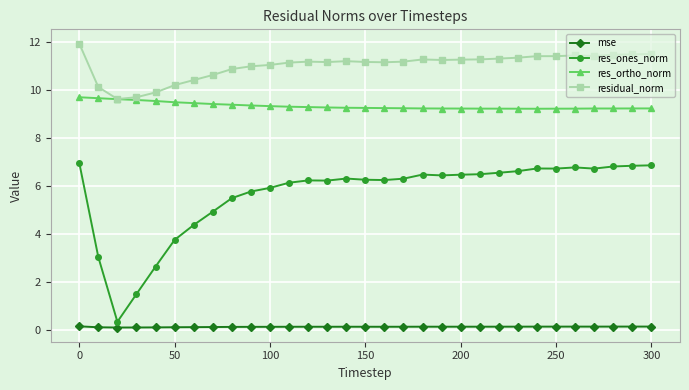

What is the value of the res_ortho_norm point at the 4th from the left?

9.6